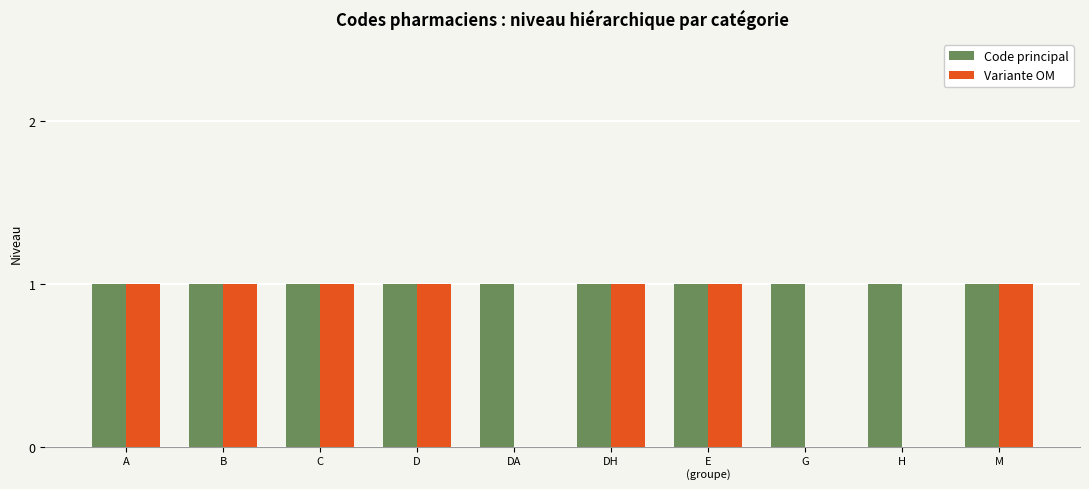

Which series has the largest total across all categories?

Code principal